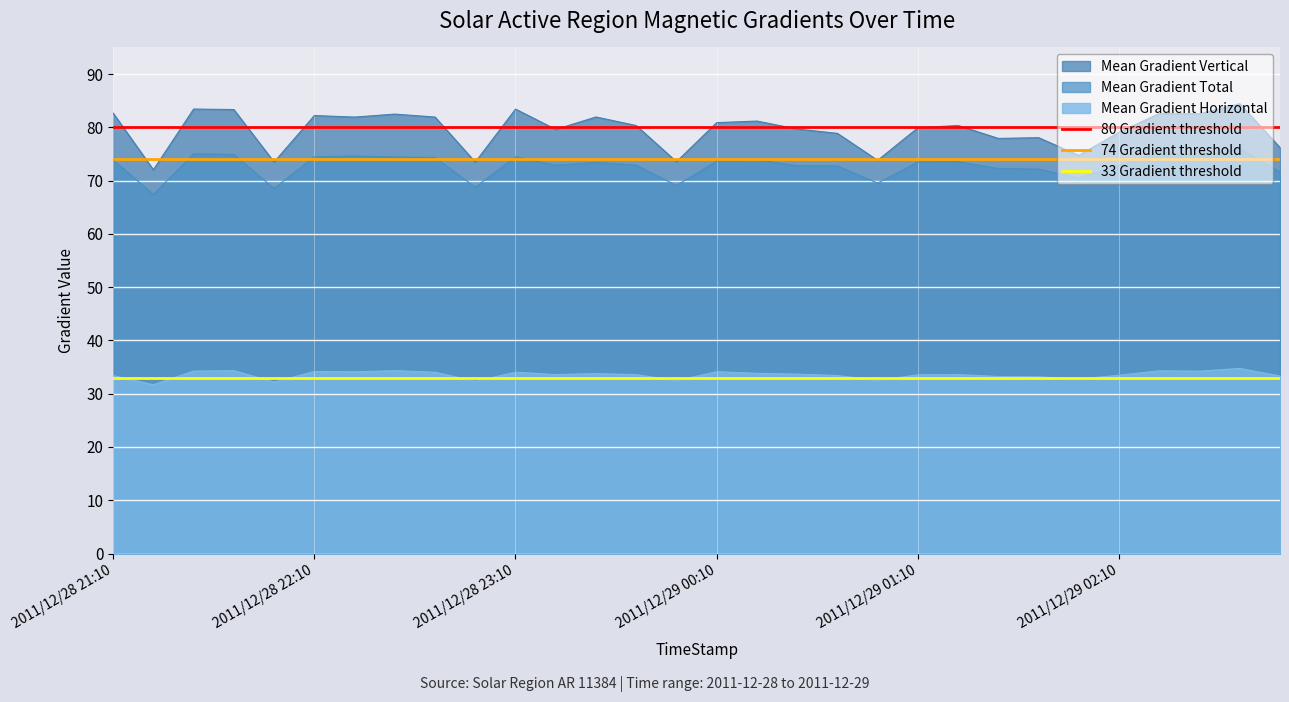

What is the maximum value for Mean Gradient Horizontal?

34.8